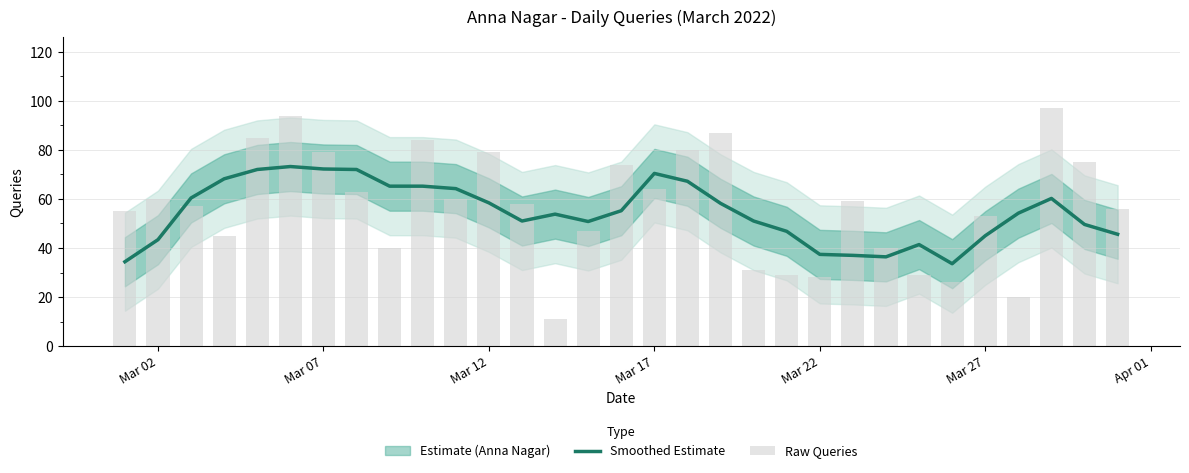

Does the chart contain stacked bars?

No